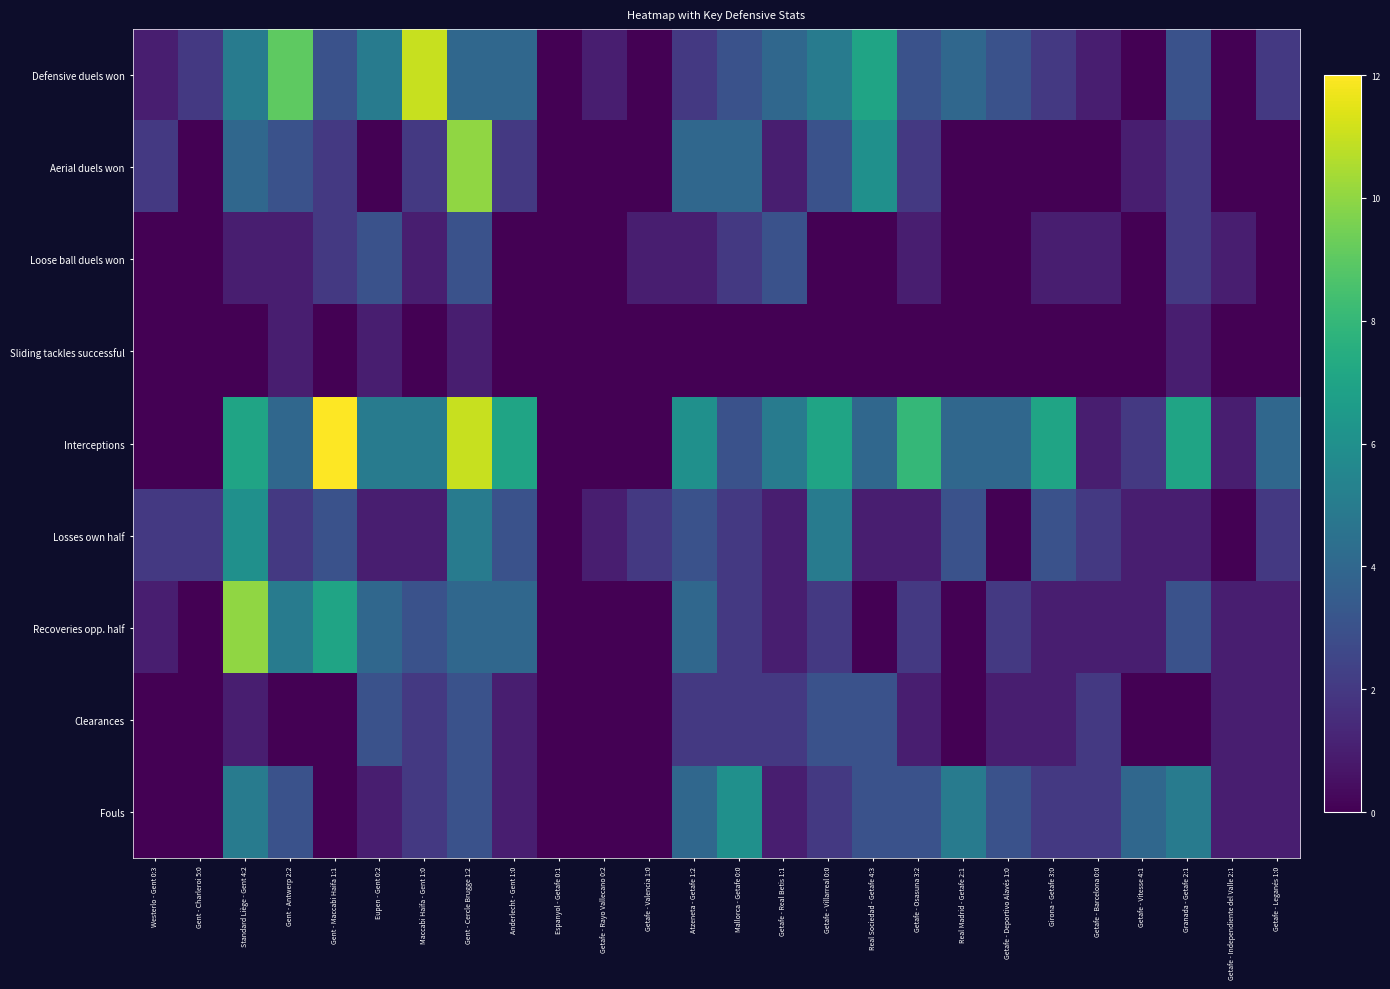

What is the total value across all series at Getafe - Valencia 1:0?

3